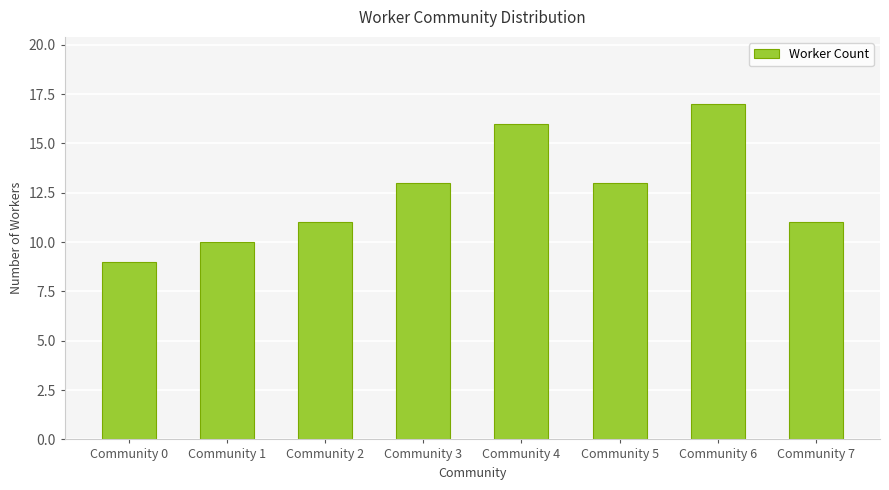

How many values are between 11 and 16?

5